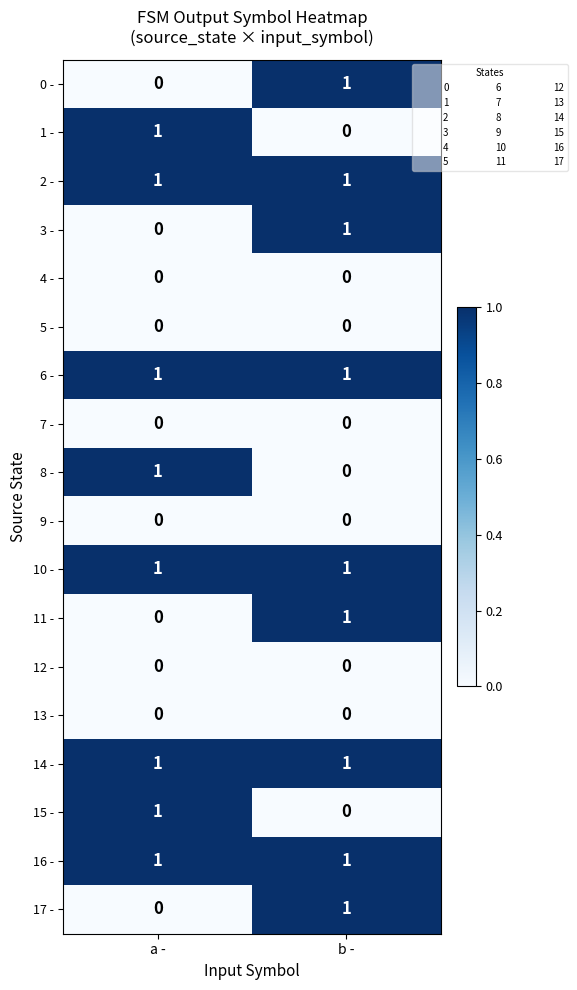

Is the value of 12 - at b - greater than the value of 15 - at a -?

No